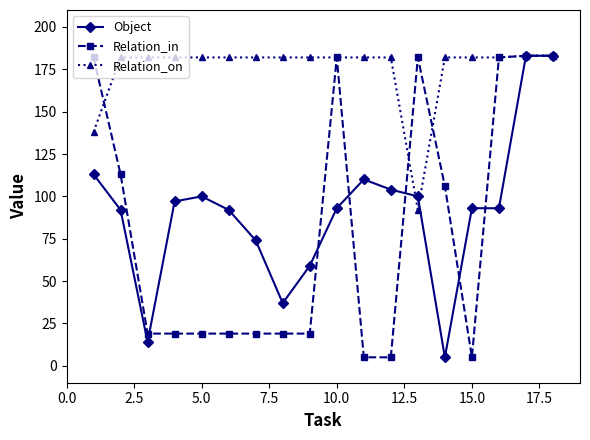

Reading right to left, extract all data points from this chart.

Object: 183	183	93	93	5	100	104	110	93	59	37	74	92	100	97	14	92	113
Relation_in: 183	183	182	5	106	182	5	5	182	19	19	19	19	19	19	19	113	182
Relation_on: 183	183	182	182	182	92	182	182	182	182	182	182	182	182	182	182	182	138